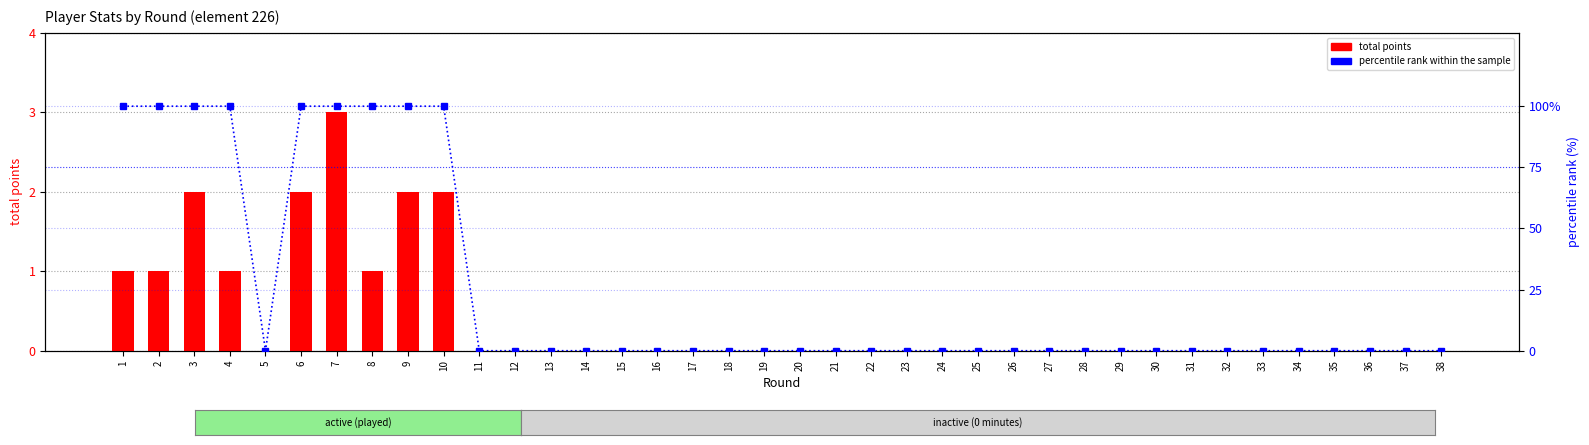

Reading left to right, transcribe all the data shown in this chart.

total points: 1	1	2	1	0	2	3	1	2	2	0	0	0	0	0	0	0	0	0	0	0	0	0	0	0	0	0	0	0	0	0	0	0	0	0	0	0	0
percentile rank within the sample: 100	100	100	100	0	100	100	100	100	100	0	0	0	0	0	0	0	0	0	0	0	0	0	0	0	0	0	0	0	0	0	0	0	0	0	0	0	0